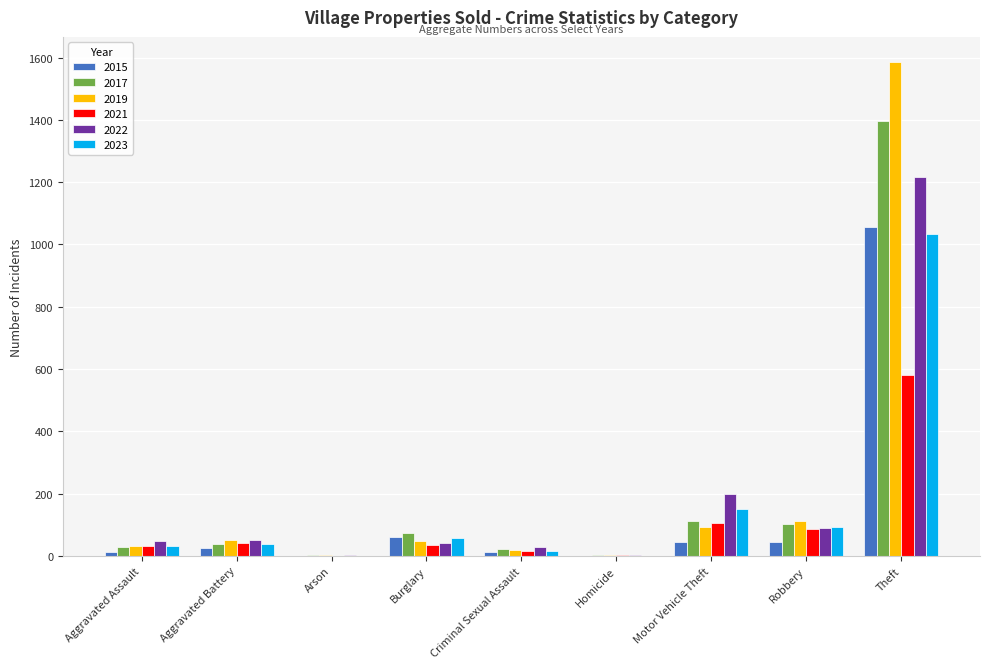

What is the highest value of the 2021 series?

581